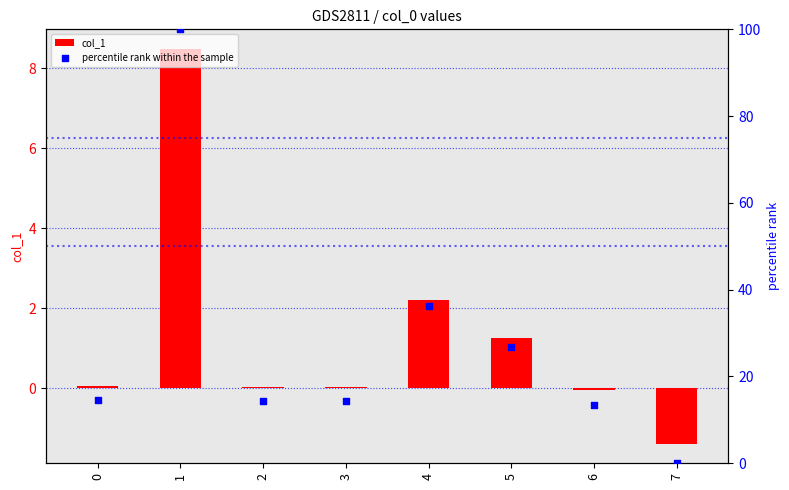

What is the total value across all series at 6?

13.4